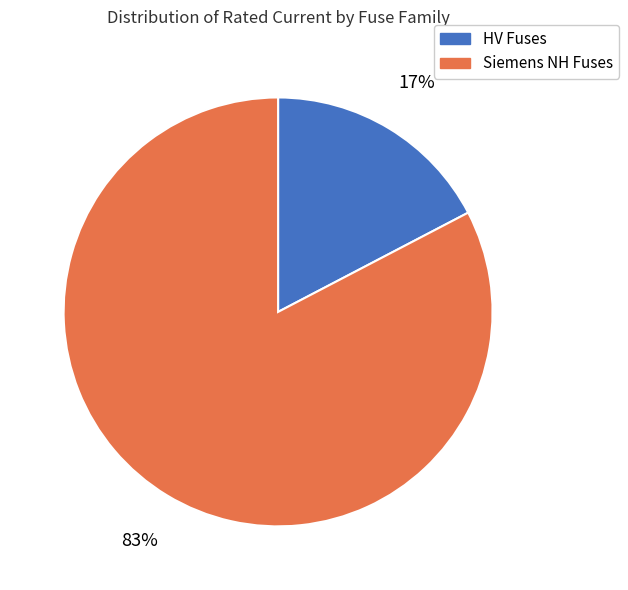

Is there any slice that represents more than half of the pie?

Yes